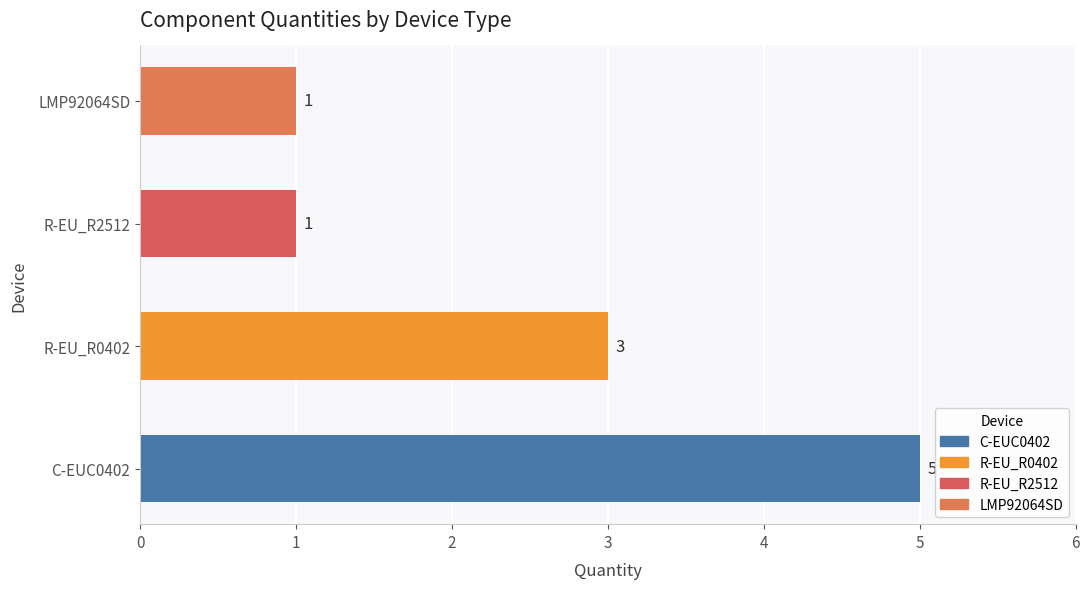

The value at C-EUC0402 is 5. True or false?

True